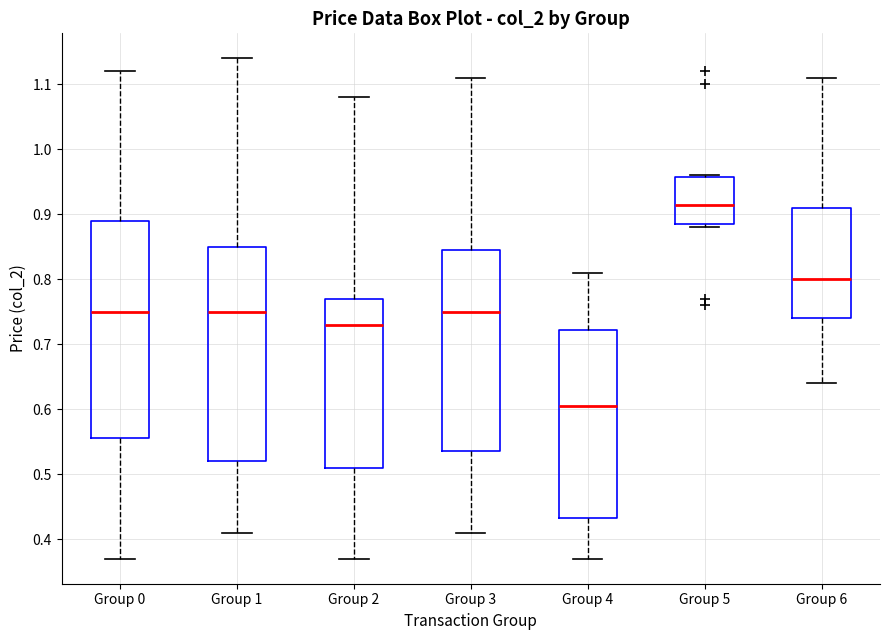

Reading left to right, read every box against the y-axis: the position of its median line, the range the box covers, and the ends of its whiskers. The values are not printed on the chart, so give them approximately, as read against the axis.

Group 0: median 0.75, box 0.56 to 0.89, whiskers 0.37 to 1.12
Group 1: median 0.75, box 0.52 to 0.85, whiskers 0.41 to 1.14
Group 2: median 0.73, box 0.51 to 0.77, whiskers 0.37 to 1.08
Group 3: median 0.75, box 0.54 to 0.85, whiskers 0.41 to 1.11
Group 4: median 0.61, box 0.43 to 0.72, whiskers 0.37 to 0.81
Group 5: median 0.92, box 0.89 to 0.96, whiskers 0.88 to 0.96
Group 6: median 0.80, box 0.74 to 0.91, whiskers 0.64 to 1.11